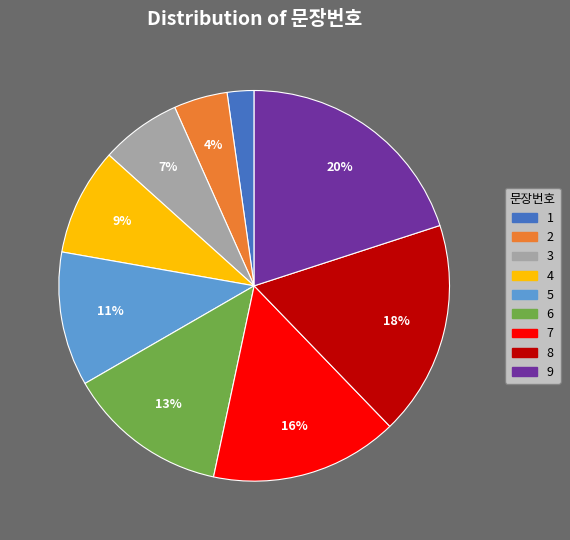

What is the largest slice in the pie chart?

9